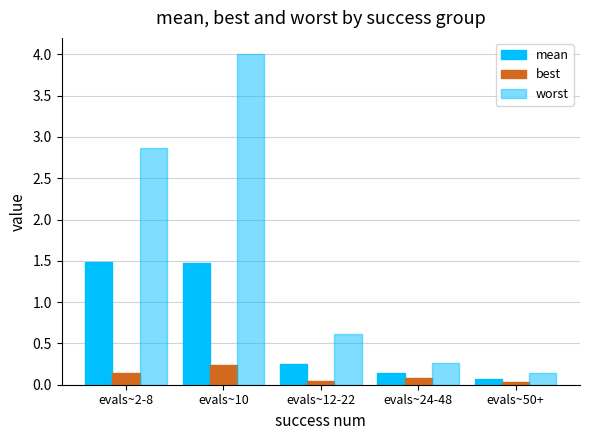

Rank the series by their maximum value, from highest to lowest.

worst, mean, best